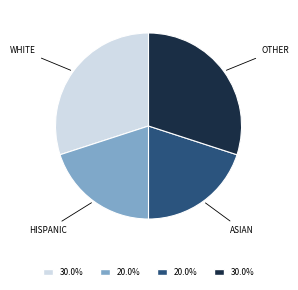

Is there any slice that represents more than half of the pie?

No